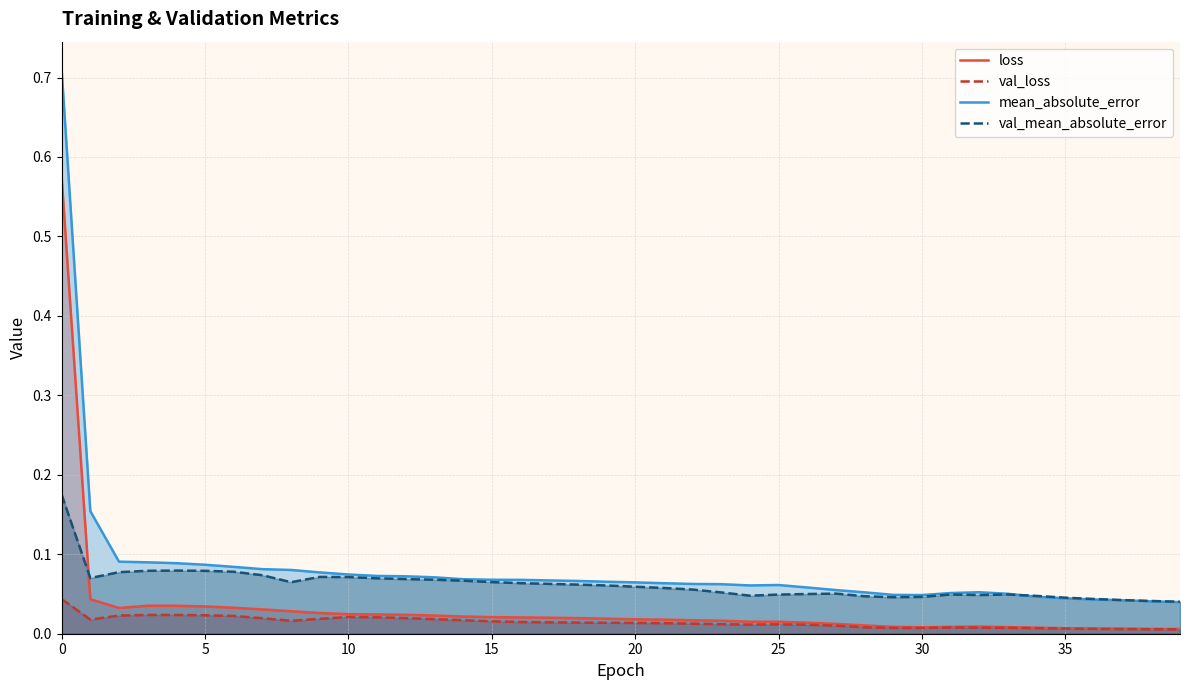

What is the label of the 5th point from the right?

35